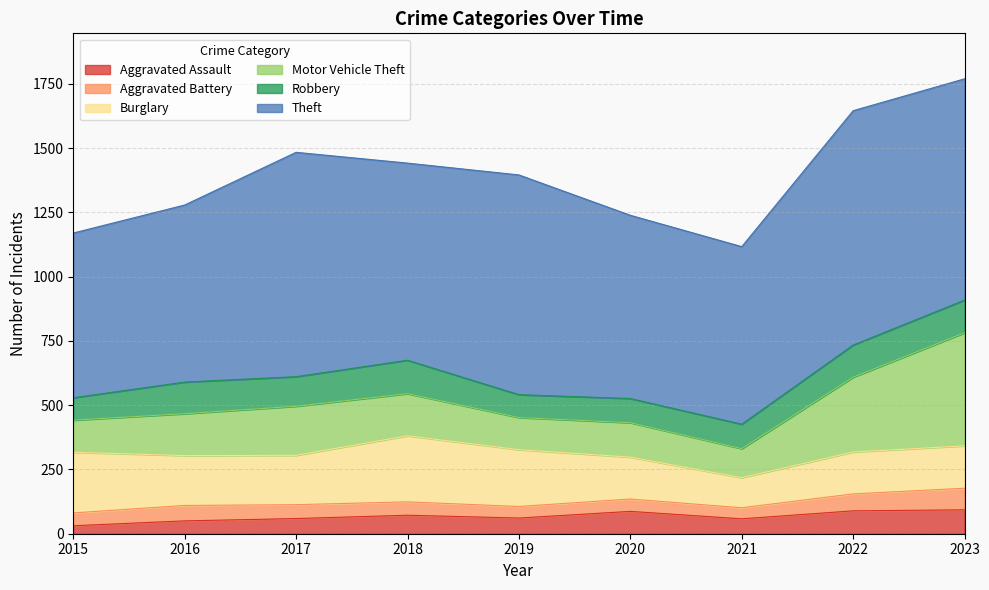

Reading left to right, what are all the values shown in this chart?

Aggravated Assault: 31	50	59	72	61	87	58	89	93
Aggravated Battery: 50	60	54	52	45	48	43	66	84
Burglary: 236	194	192	257	221	163	117	163	165
Motor Vehicle Theft: 125	163	191	164	125	134	113	291	440
Robbery: 87	123	115	130	89	94	95	125	127
Theft: 641	689	873	767	855	713	691	912	861